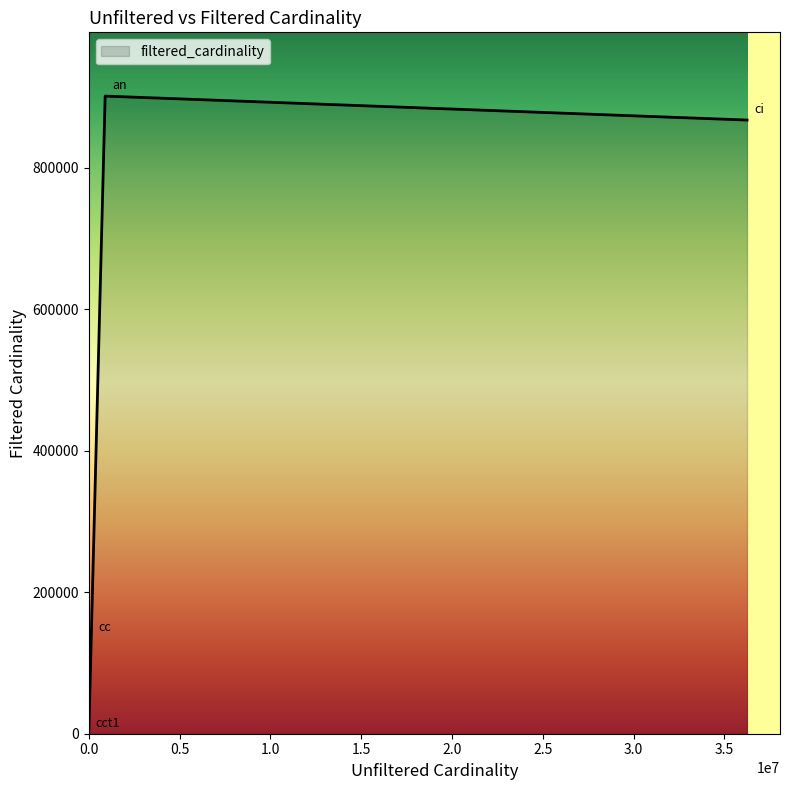

How many lines are shown in the chart?

1